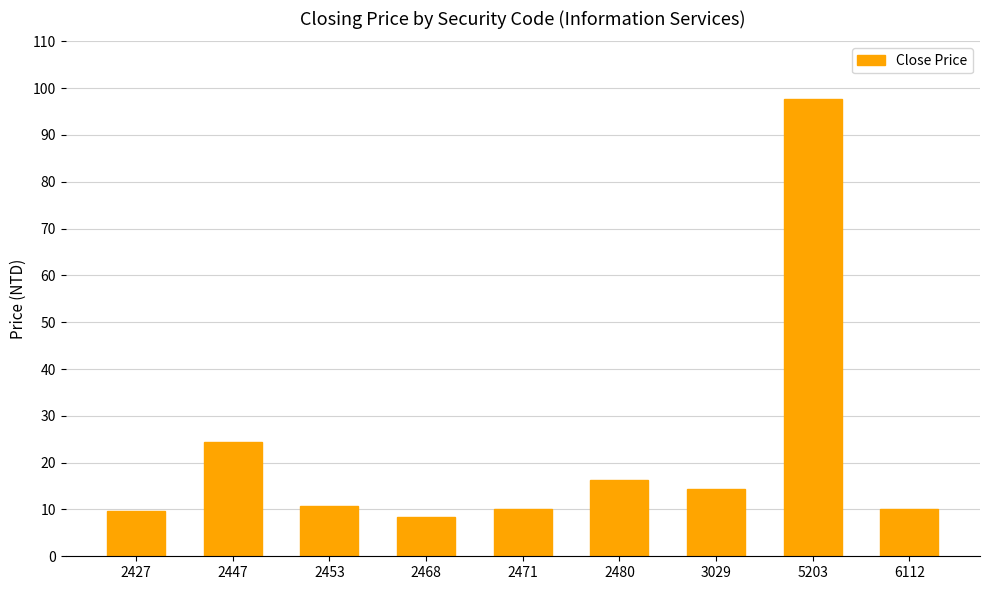

Approximately how many times larger is the value at 6112 compared to 2453?

0.9